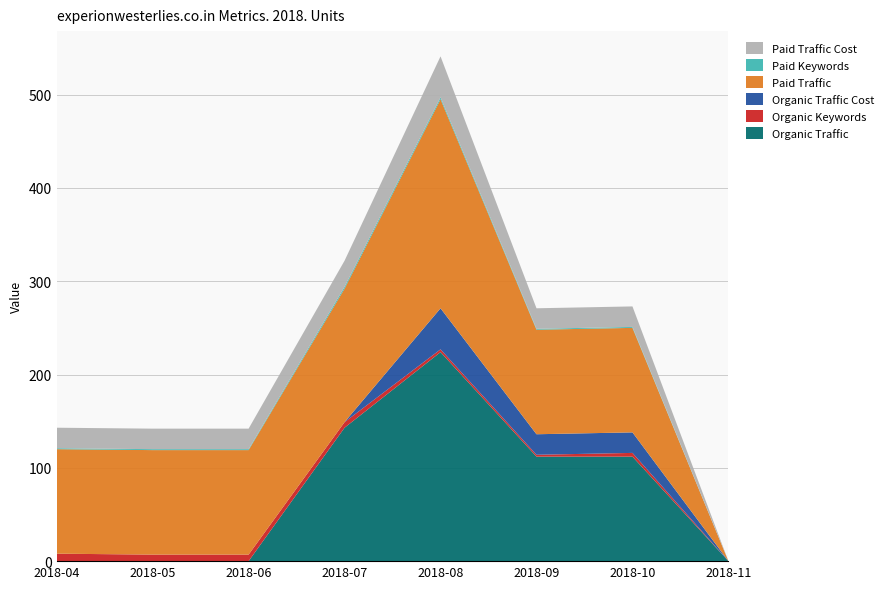

Reading right to left, list all the values displayed in this chart.

Organic Traffic: 0	112	112	224	143	0	0	0
Organic Keywords: 0	4	2	3	6	7	7	8
Organic Traffic Cost: 0	22	22	44	0	0	0	0
Paid Traffic: 0	112	112	224	143	112	112	112
Paid Keywords: 0	1	1	2	2	1	1	1
Paid Traffic Cost: 0	22	22	44	28	22	22	22